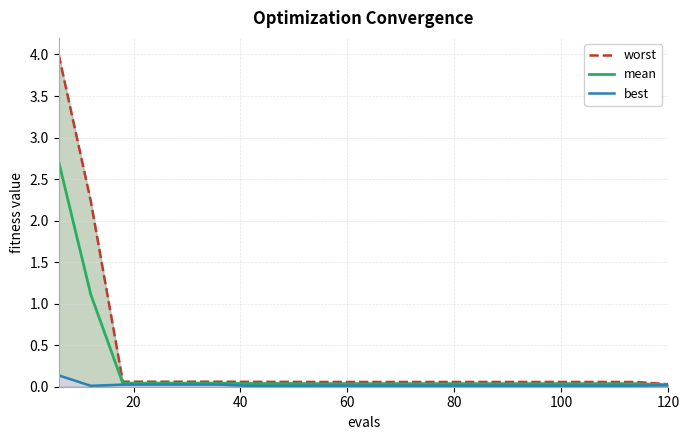

Rank the series by their maximum value, from lowest to highest.

best, mean, worst